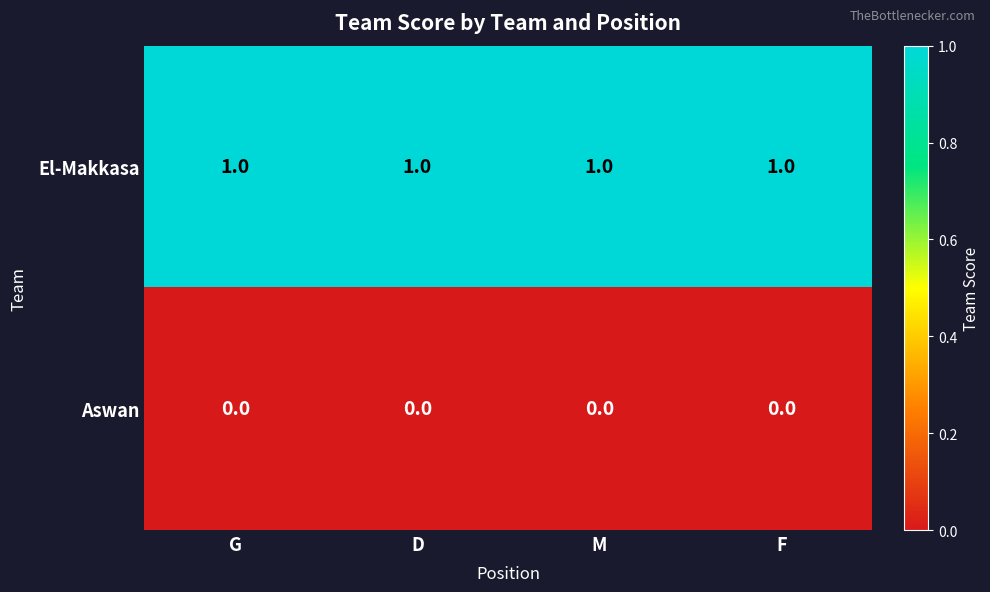

The El-Makkasa series shows 0 at M. True or false?

False